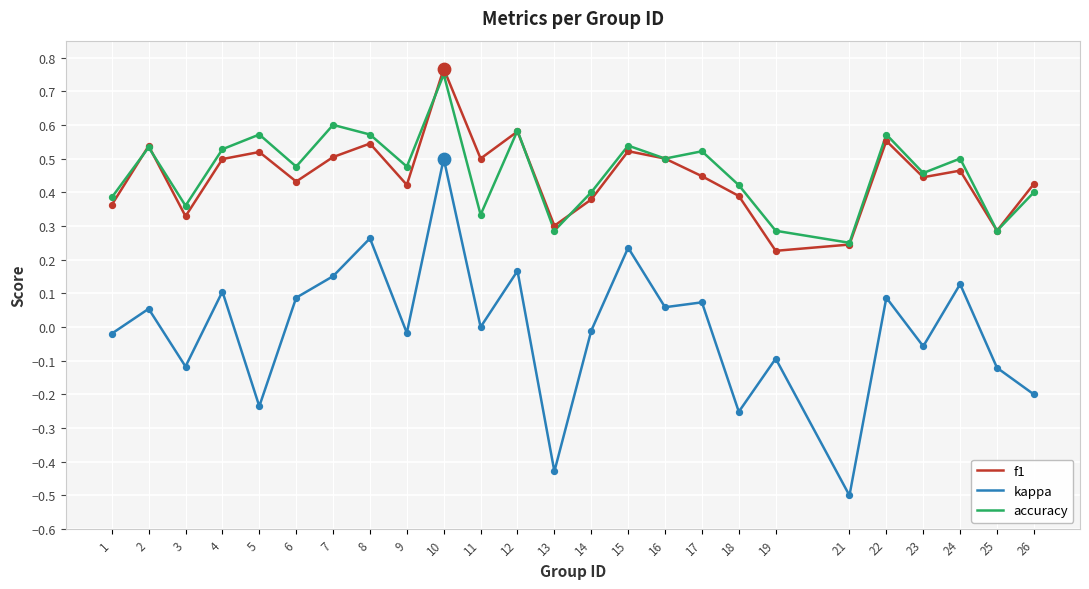

Which series has the largest total across all categories?

accuracy